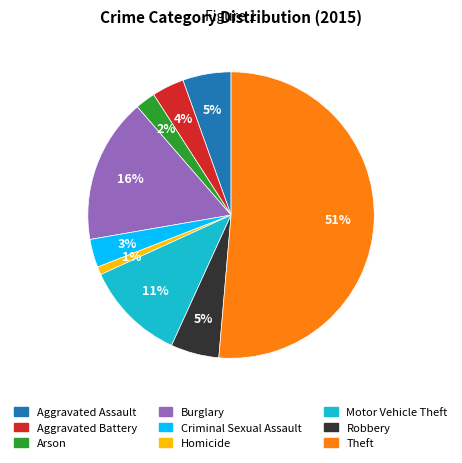

Which category has the smallest portion of the pie?

Homicide